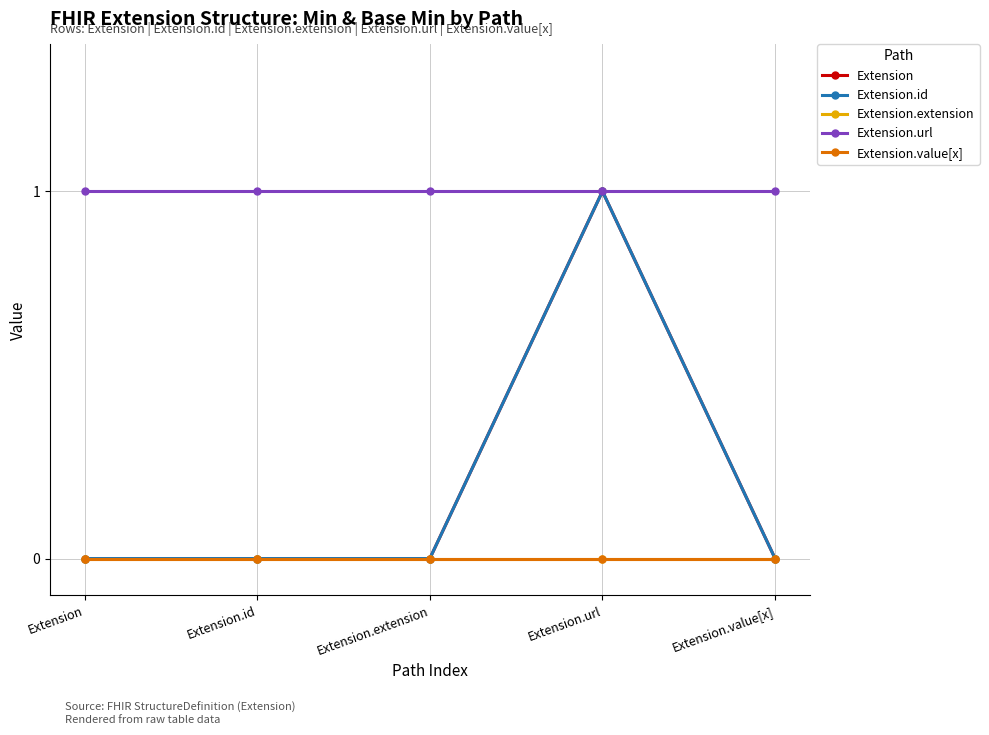

Is this an area chart (filled region under the line)?

No